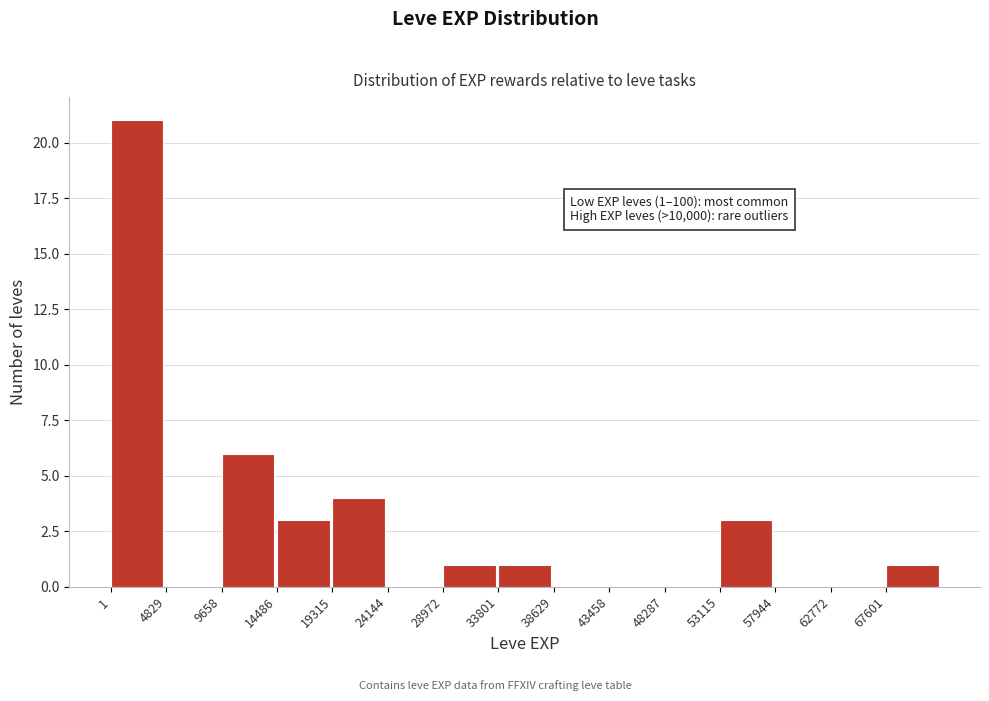

Over which range of the x-axis is the bar tallest?

0 to 5000